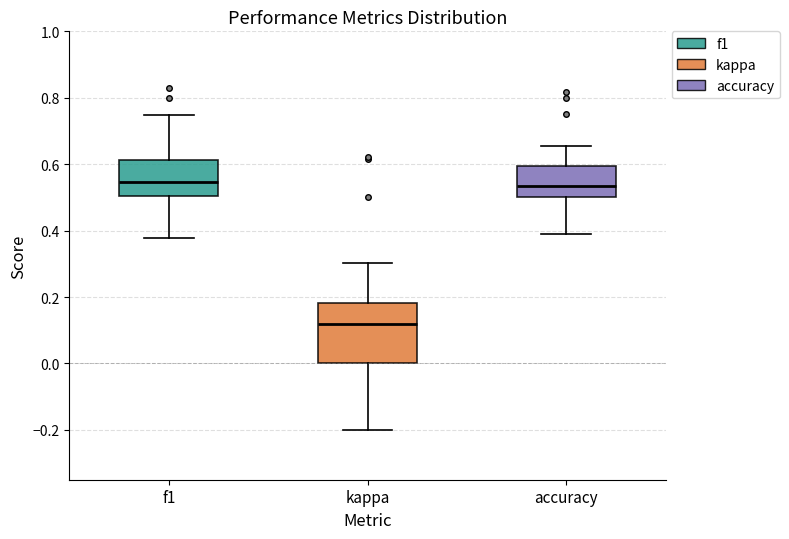

Reading left to right, transcribe this box plot: for each box, give where its median line is, the range the box spans, and where its two whiskers end, as read against the y-axis. The values are not printed on the chart, so give them approximately, as read against the axis.

f1: median 0.54, box 0.50 to 0.62, whiskers 0.38 to 0.74
kappa: median 0.12, box 0.00 to 0.18, whiskers -0.20 to 0.30
accuracy: median 0.54, box 0.50 to 0.60, whiskers 0.38 to 0.66